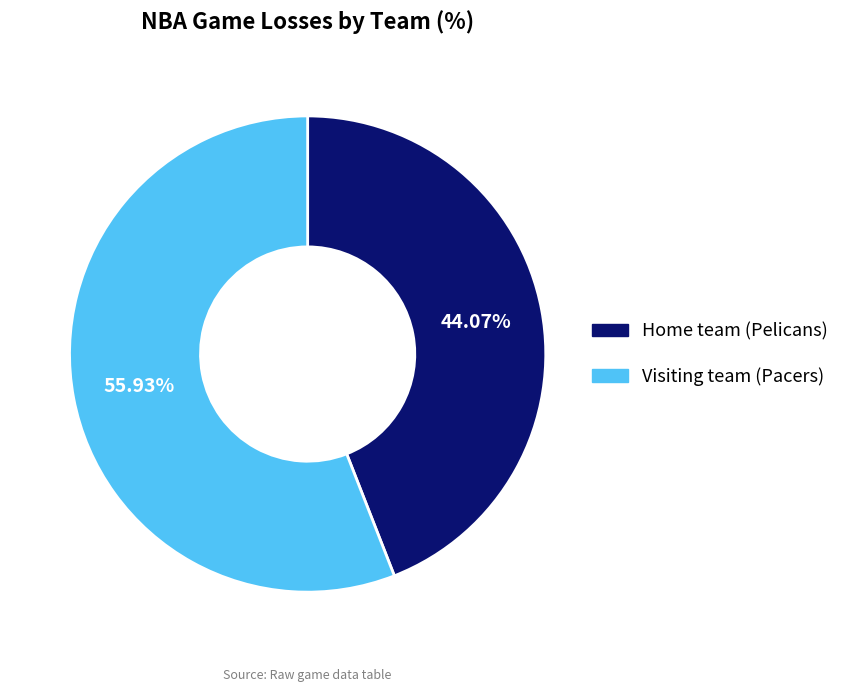

The Home team (Pelicans) slice represents 56% of the pie. True or false?

False